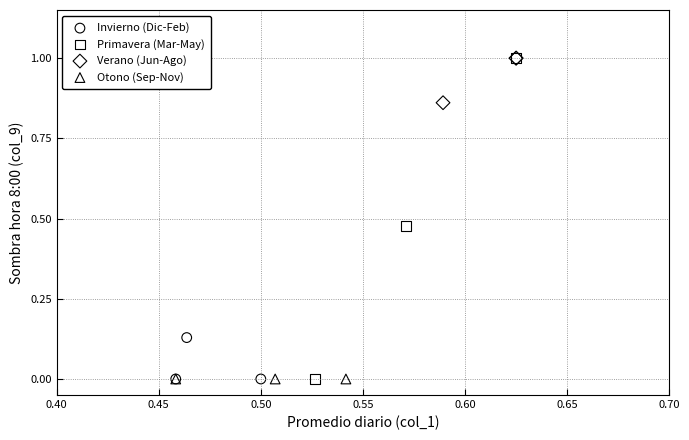

What are all the series names shown in the legend?

Invierno (Dic-Feb), Primavera (Mar-May), Verano (Jun-Ago), Otono (Sep-Nov)